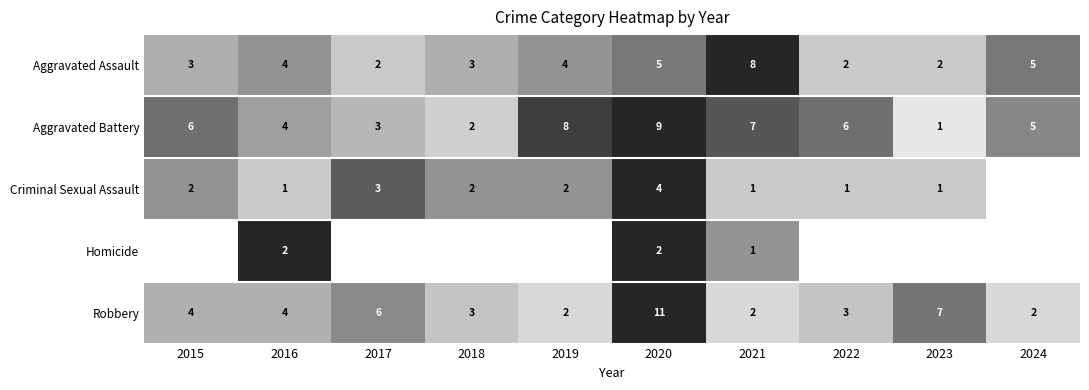

Where is Aggravated Battery nearest to the value 5?

2024